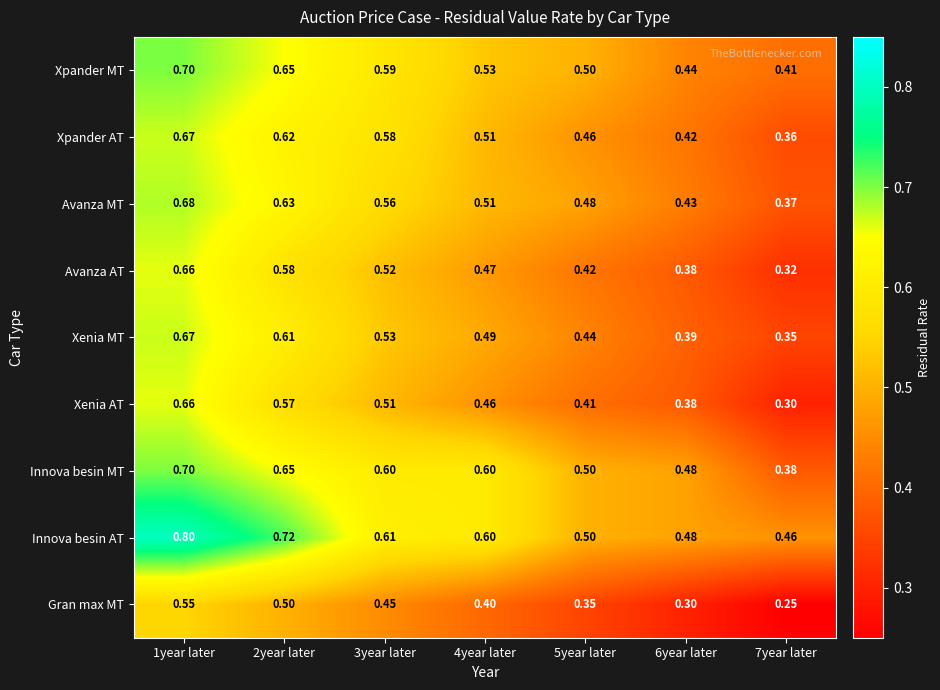

At 7year later, list the series in order from largest to smallest.

Innova besin AT, Xpander MT, Innova besin MT, Avanza MT, Xpander AT, Xenia MT, Avanza AT, Xenia AT, Gran max MT